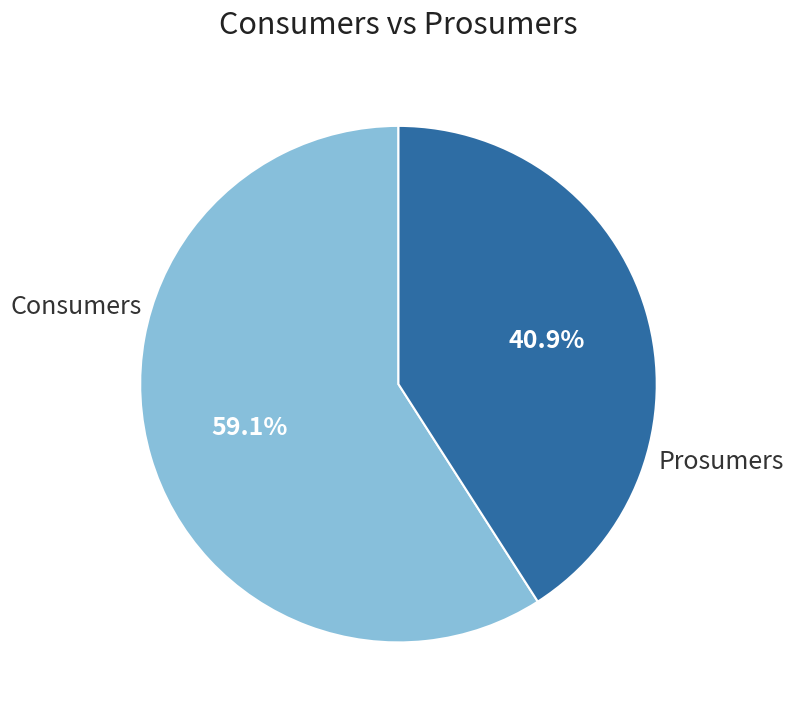

To the nearest percent, what is the difference between the largest and smallest slice percentages?

18%